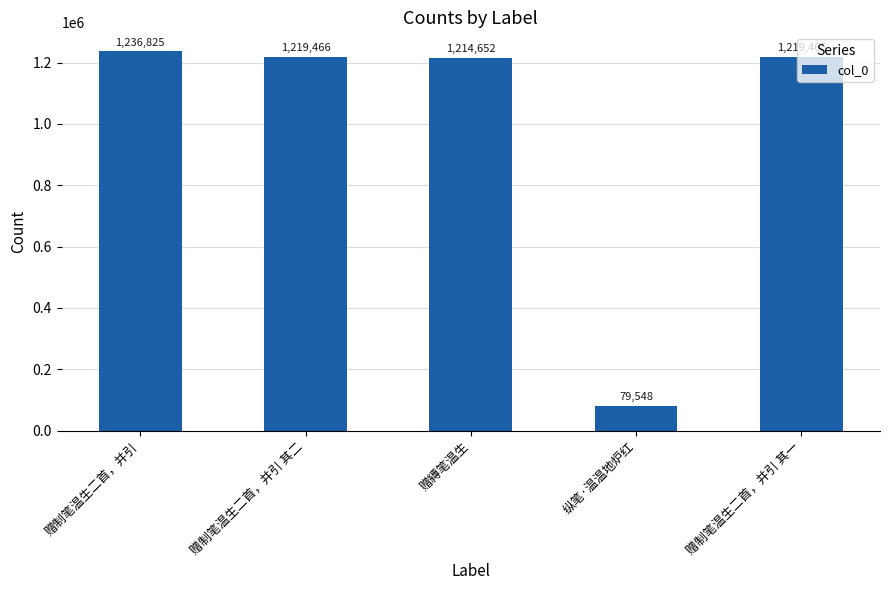

List the labels in order of value, largest first.

赠制笔温生二首，并引, 赠制笔温生二首，并引 其二, 赠制笔温生二首，并引 其一, 赠縳笔温生, 纵笔·温温地炉红